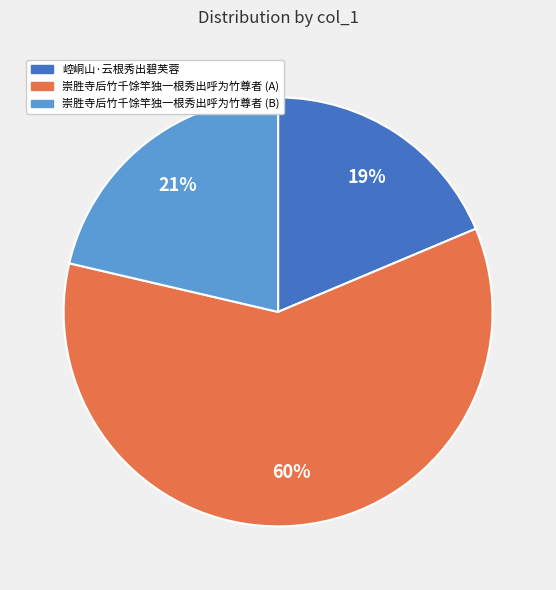

To the nearest percent, what is the difference between the largest and smallest slice percentages?

41%